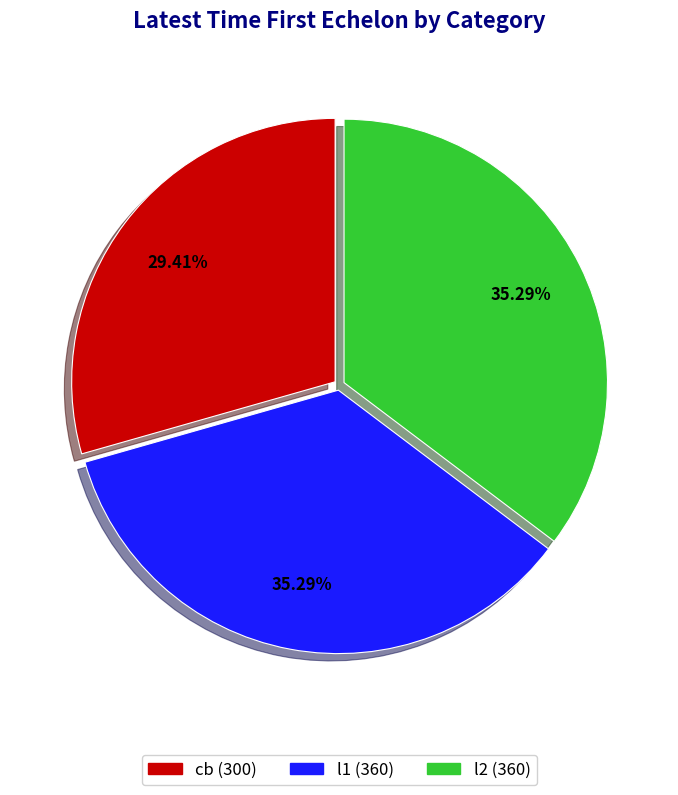

Between cb and l1, which is larger?

l1